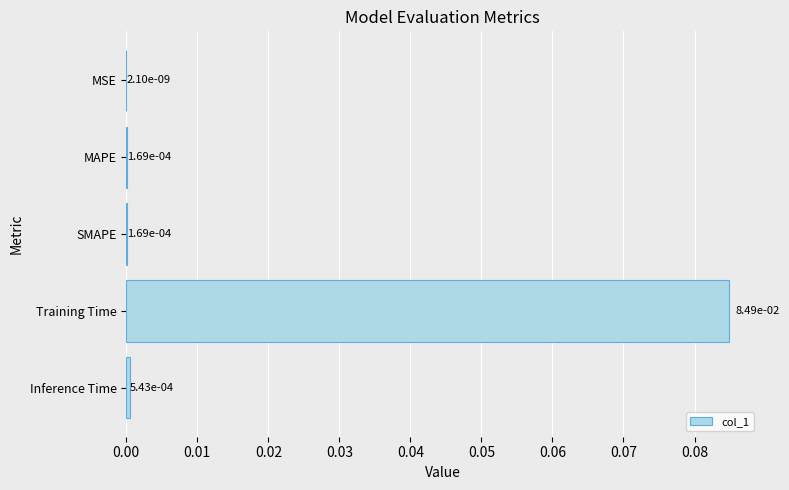

What is the change in value from SMAPE to Training Time?

+0.1